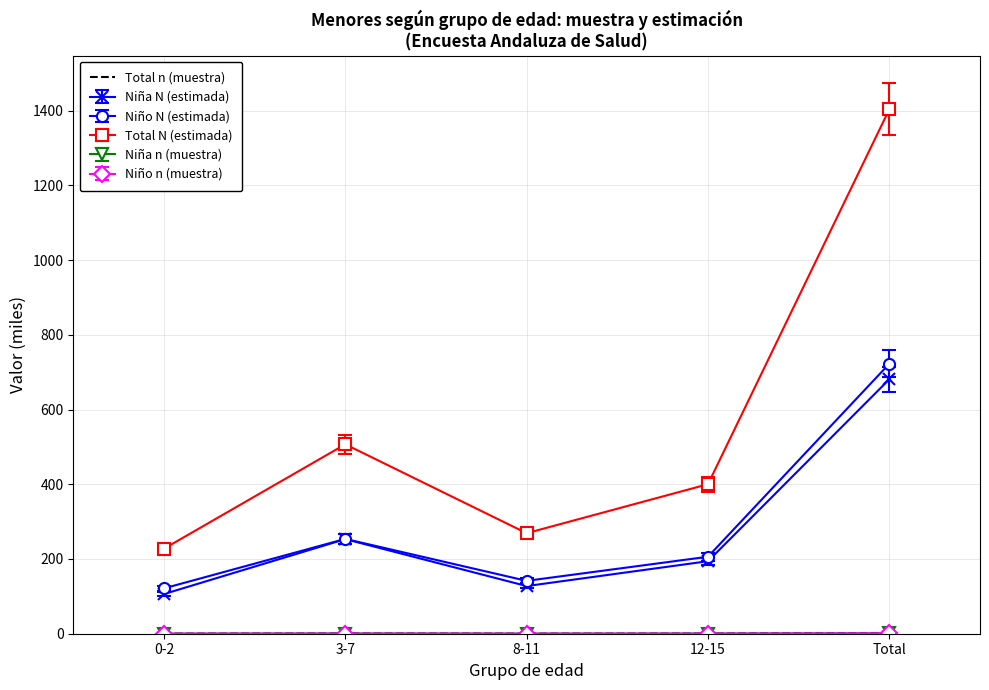

The value of Niño N (estimada) at 0-2 is 121.4. True or false?

True